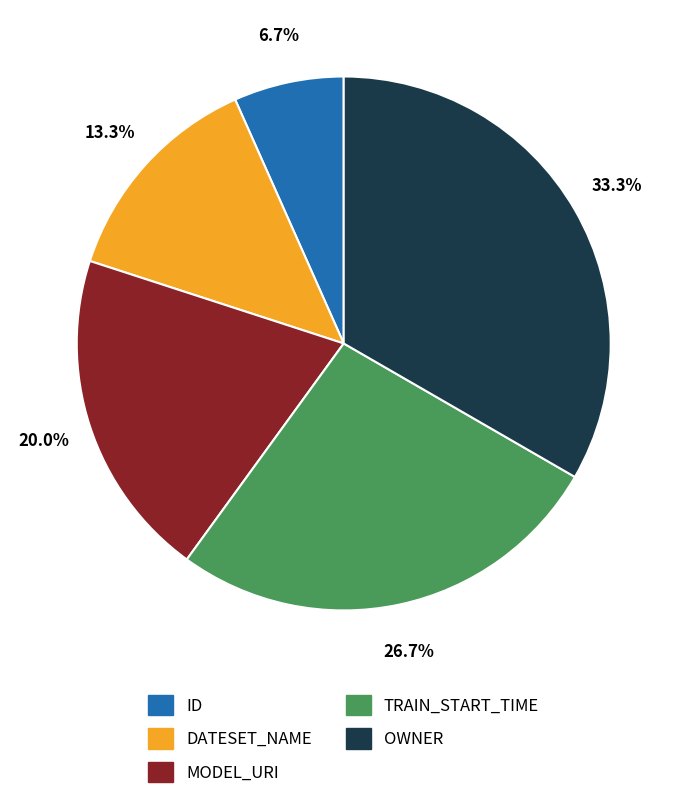

Do DATESET_NAME and OWNER together represent more than half of the pie?

No